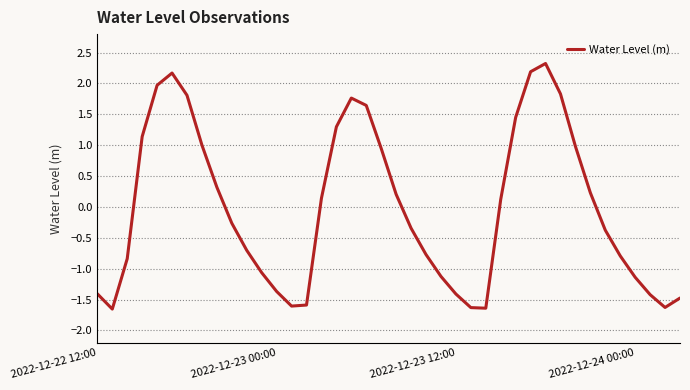

How many interior local valleys (lower than both neighbors) does the data have?

4